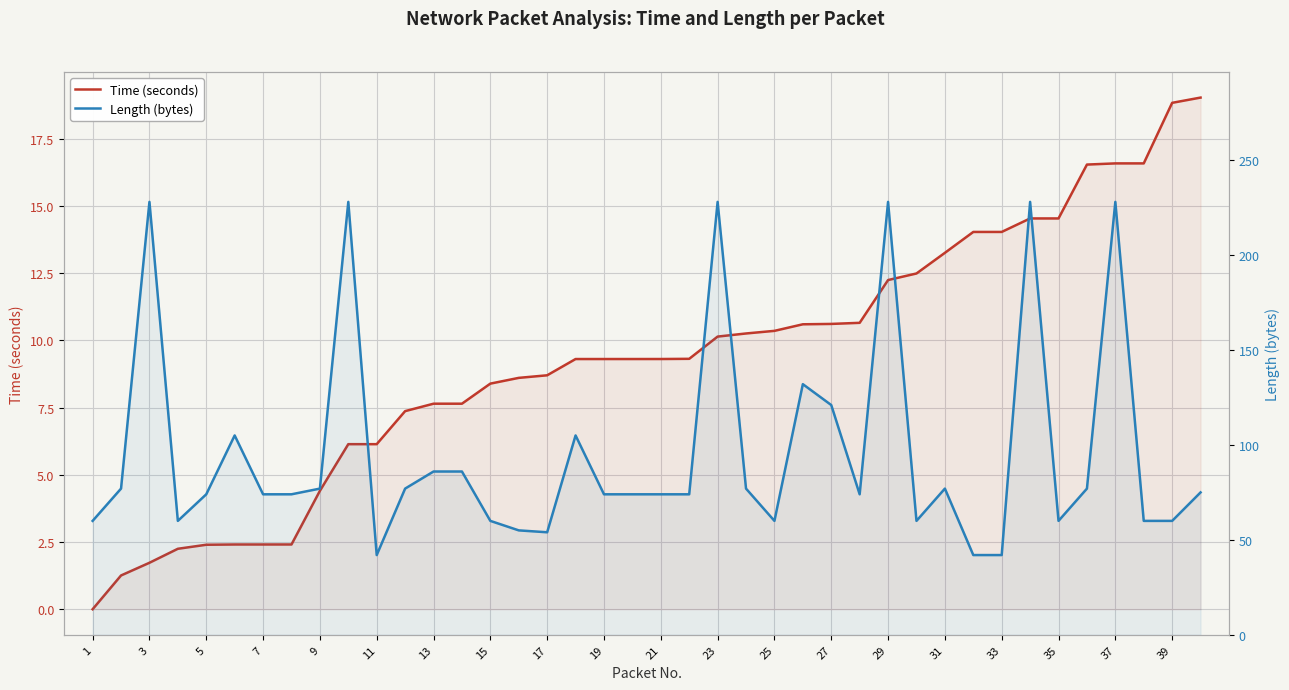

Which label corresponds to the smallest value in the chart?

1